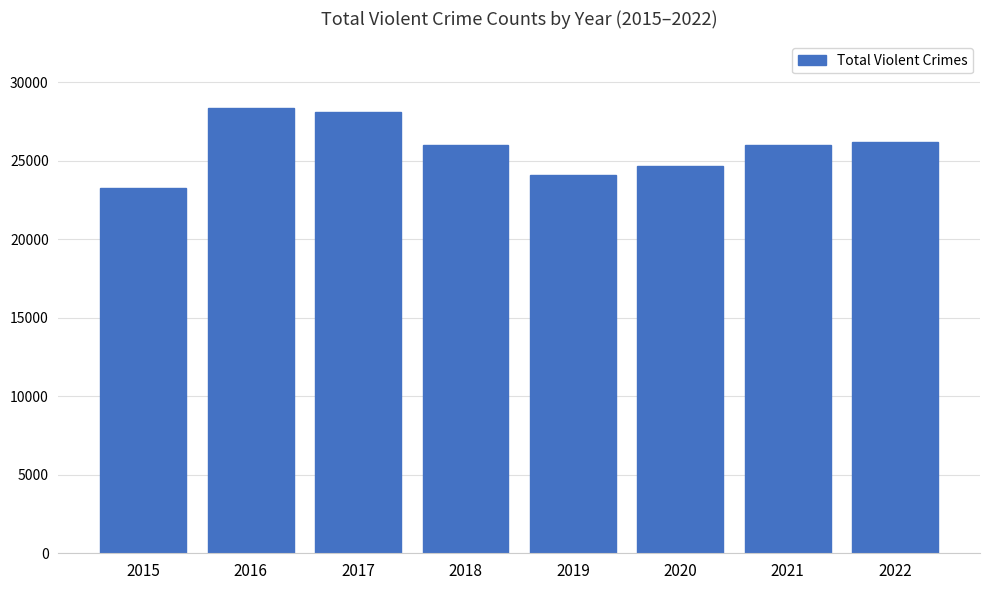

Count the number of data series in this chart.

1